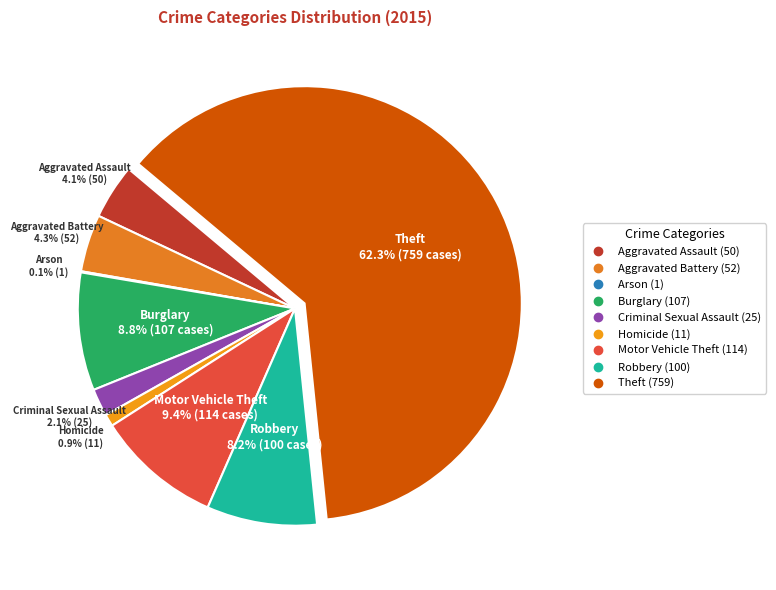

Does any single category account for the majority?

Yes